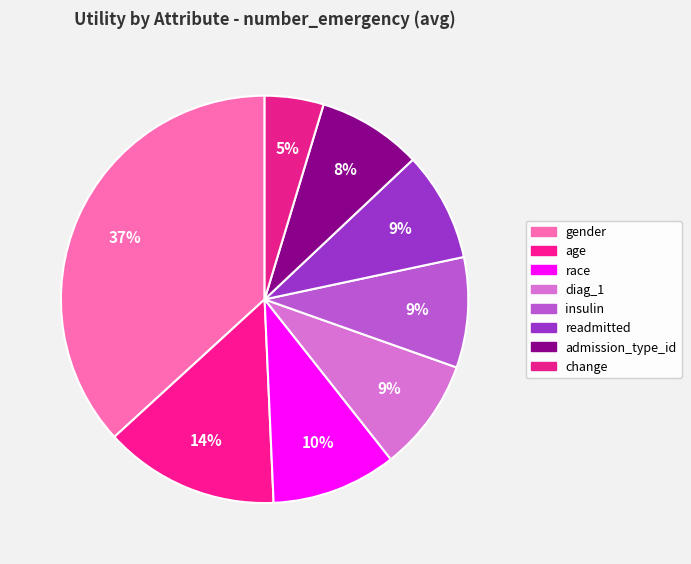

Is it true that gender is 37% of the pie?

True